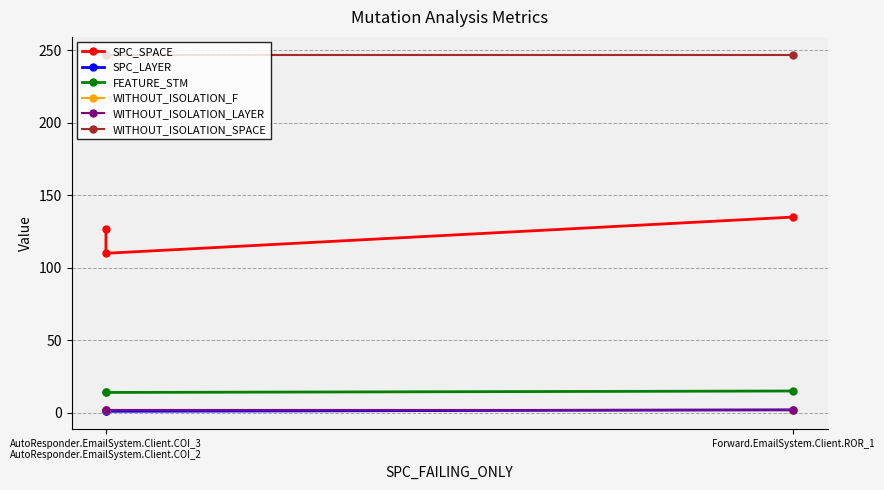

The WITHOUT_ISOLATION_LAYER series shows 2 at AutoResponder.EmailSystem.Client.COI_3 AutoResponder.EmailSystem.Client.COI_2. True or false?

True